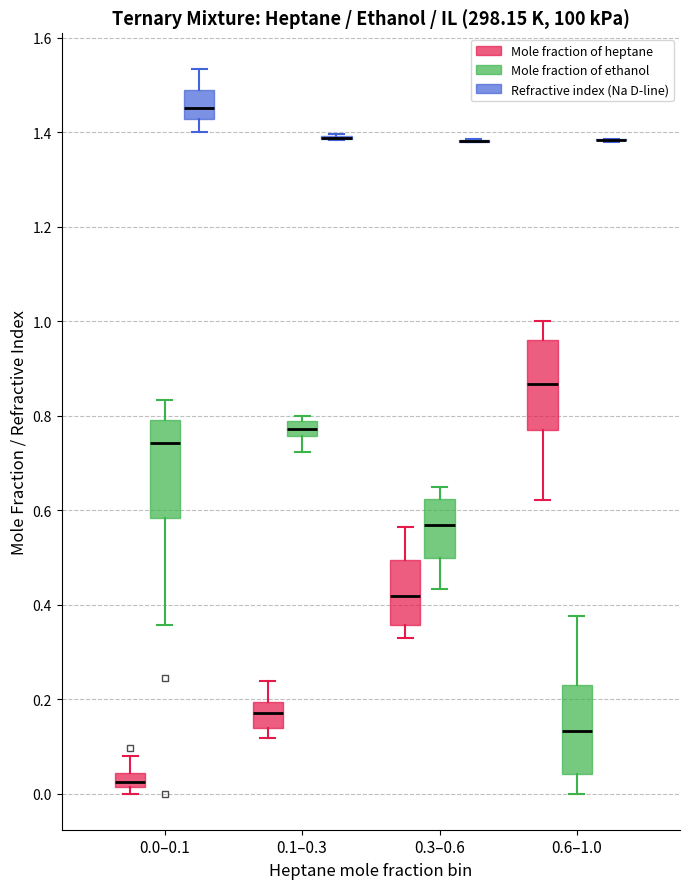

Where does the lower whisker of the box for 0.1–0.3 (Mole fraction of ethanol) end on the y-axis? The values are not printed on the chart, so give them approximately, as read against the axis.

0.72